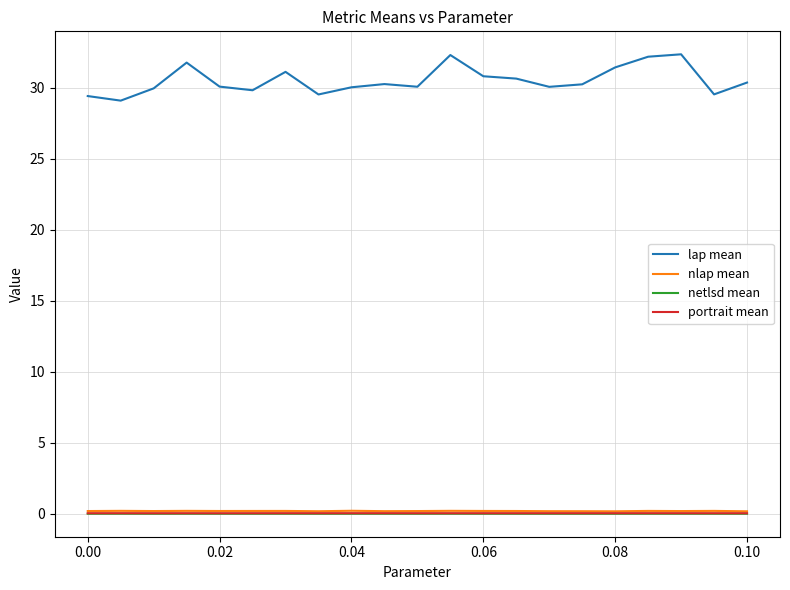

Which series has the largest range (max minus min)?

lap mean